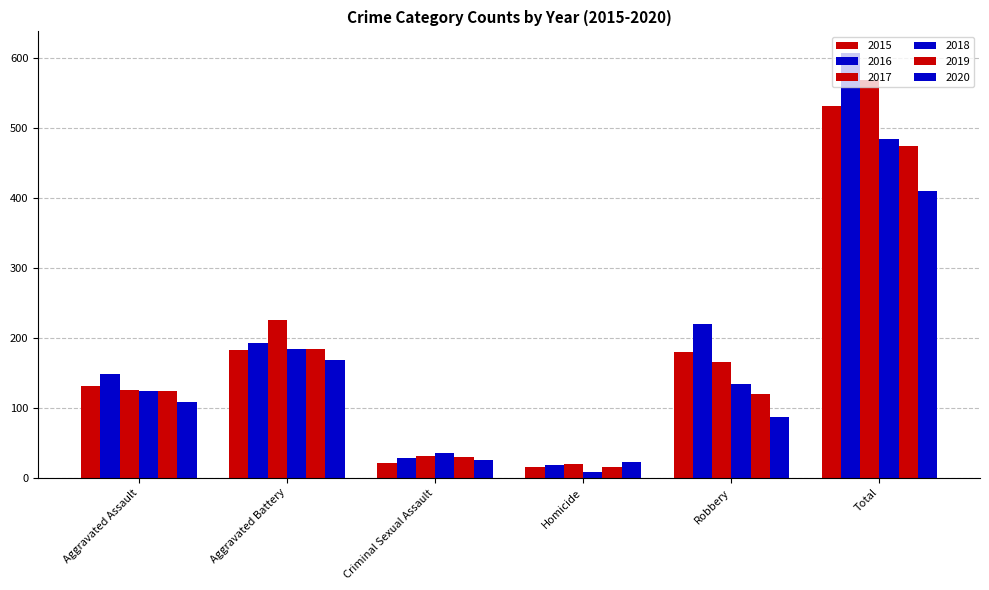

What is the greatest value displayed?

608